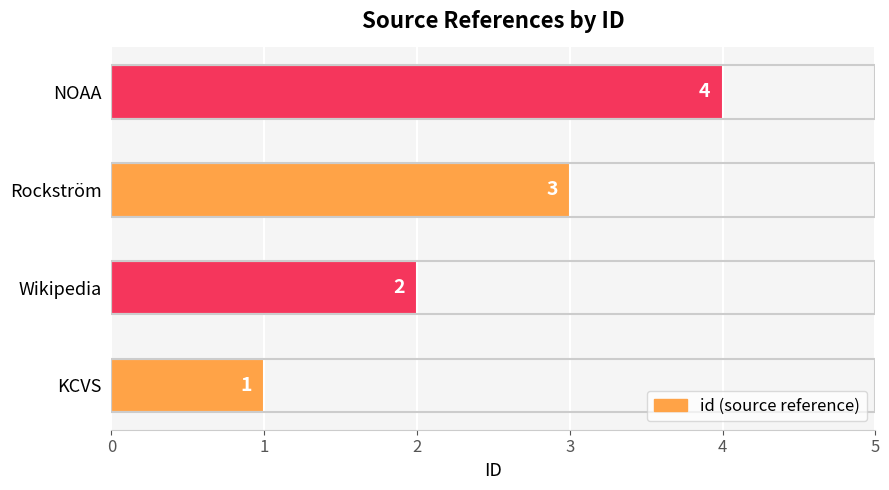

At which category does the chart reach its minimum across all series?

KCVS